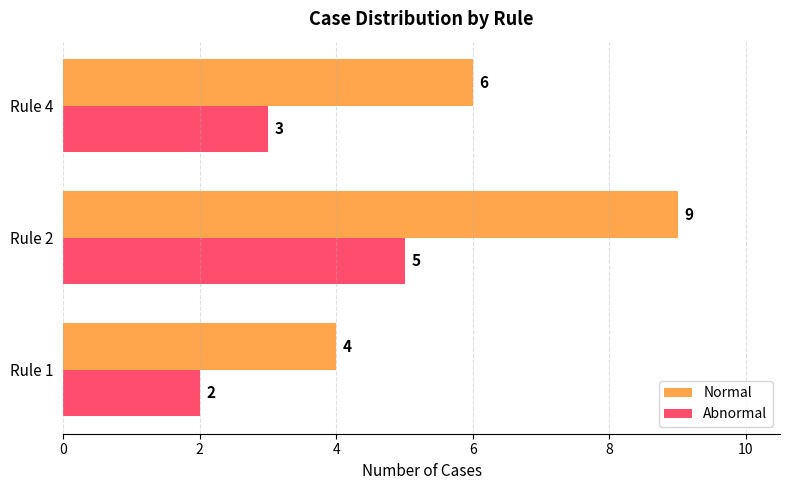

Rank the categories by Normal value from highest to lowest.

Rule 2, Rule 4, Rule 1